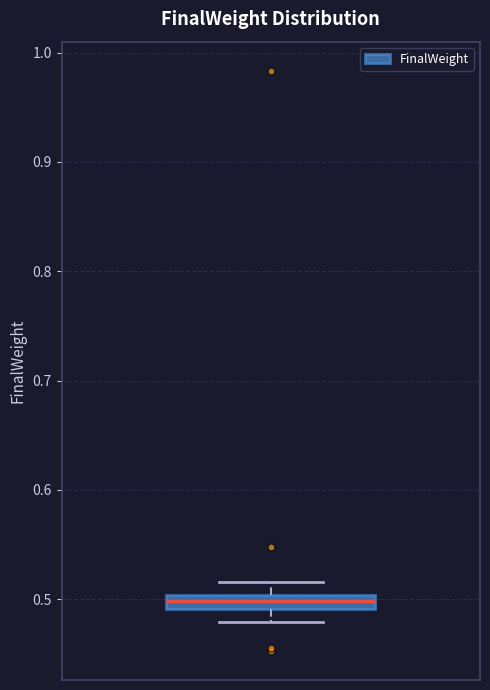

Where is the lower edge of the box on the y-axis? The values are not printed on the chart, so give them approximately, as read against the axis.

0.49